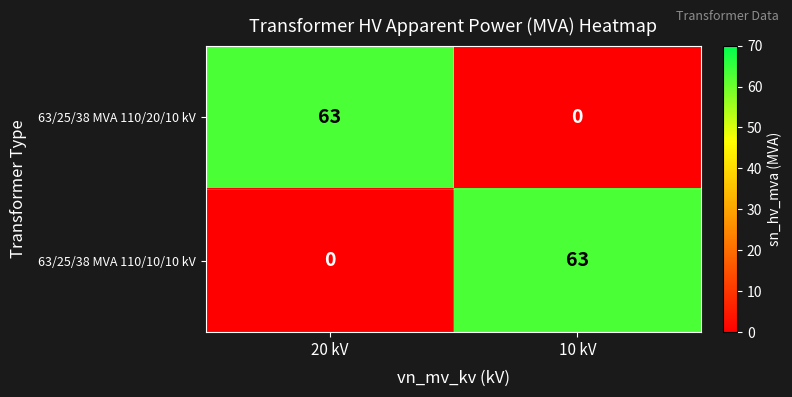

At 20 kV, list the series in order from largest to smallest.

63/25/38 MVA 110/20/10 kV, 63/25/38 MVA 110/10/10 kV